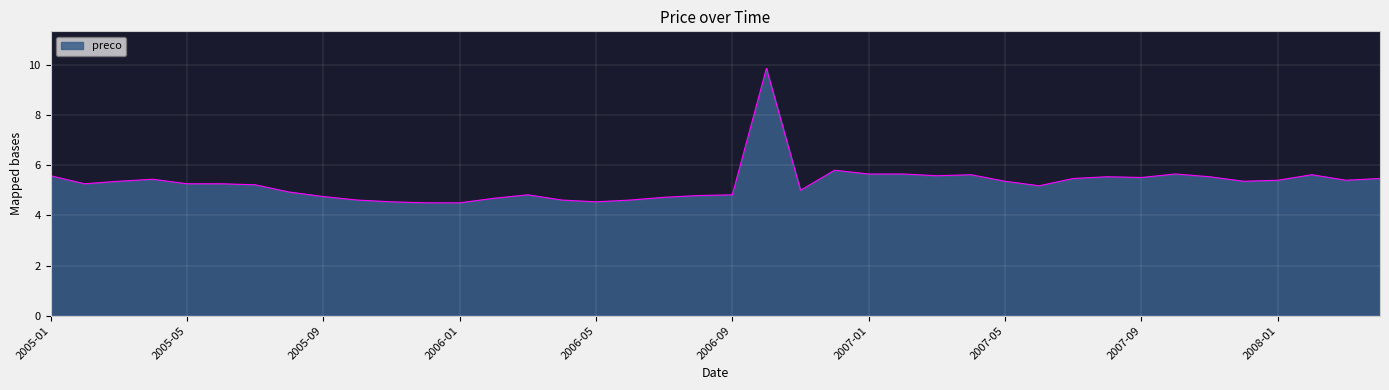

What is the difference between the maximum and minimum values?

5.4